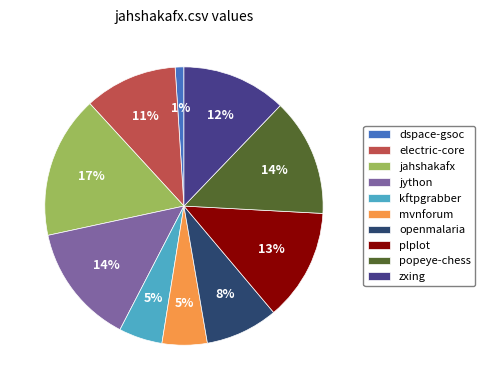

To the nearest percent, what percentage of the pie is mvnforum?

5%